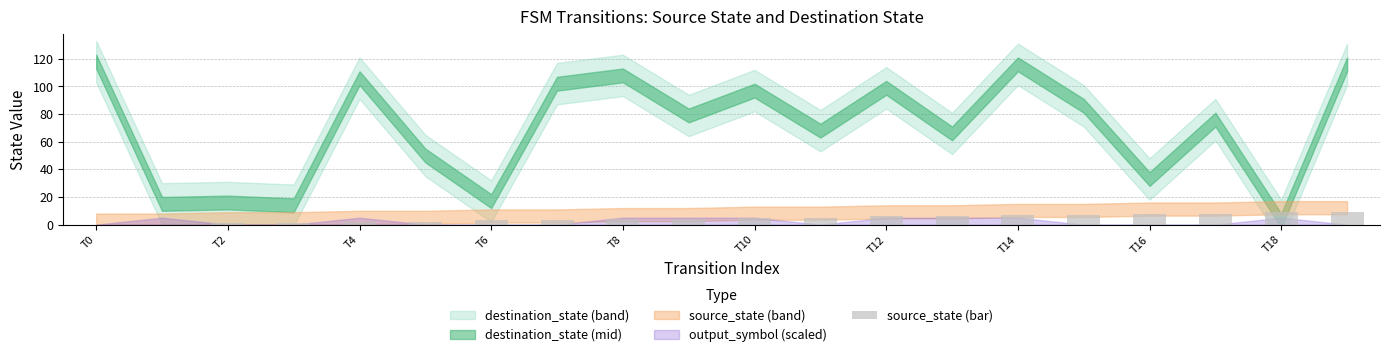

How many data points does each series have?

20